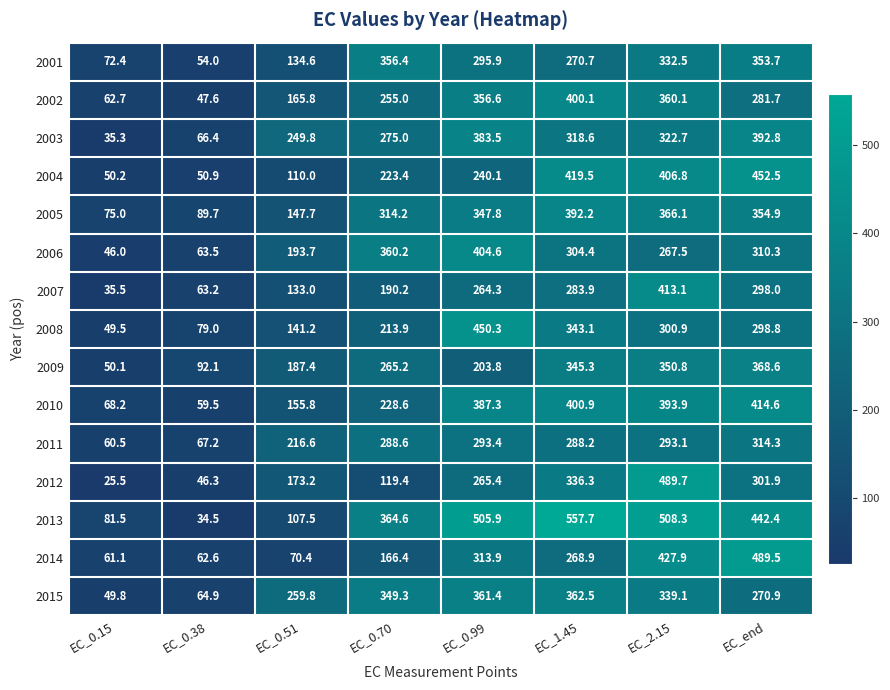

True or false: 2012 has a value of 8.2 at EC_0.15.

False